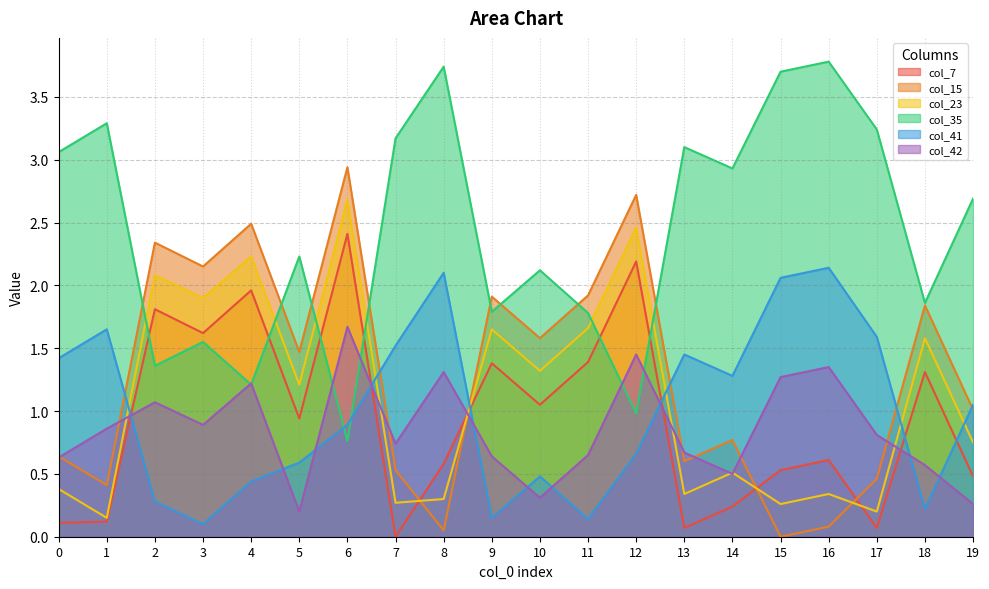

What is the minimum value for col_41?

0.1